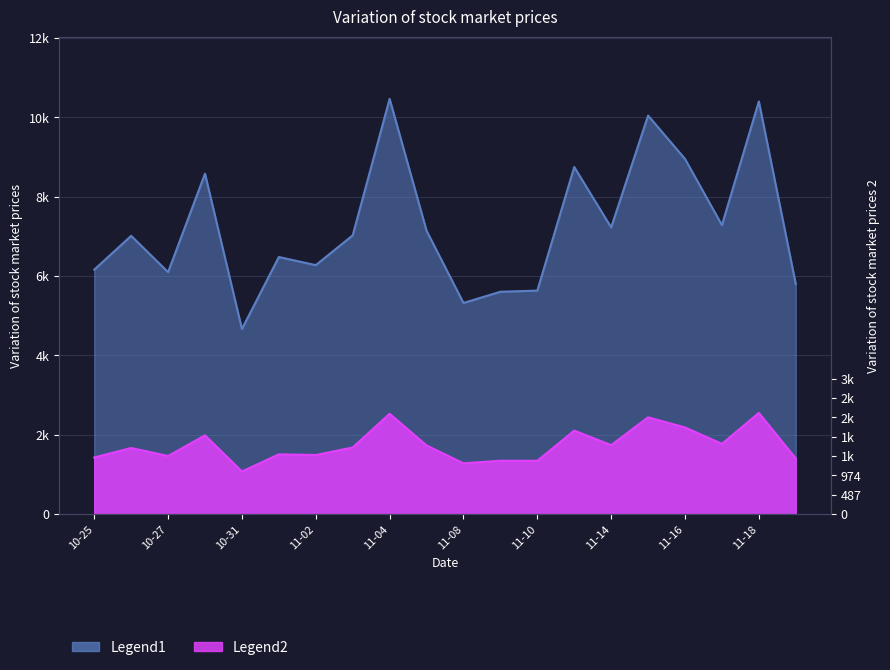

The value of volume at 11-16 is 3444. True or false?

False